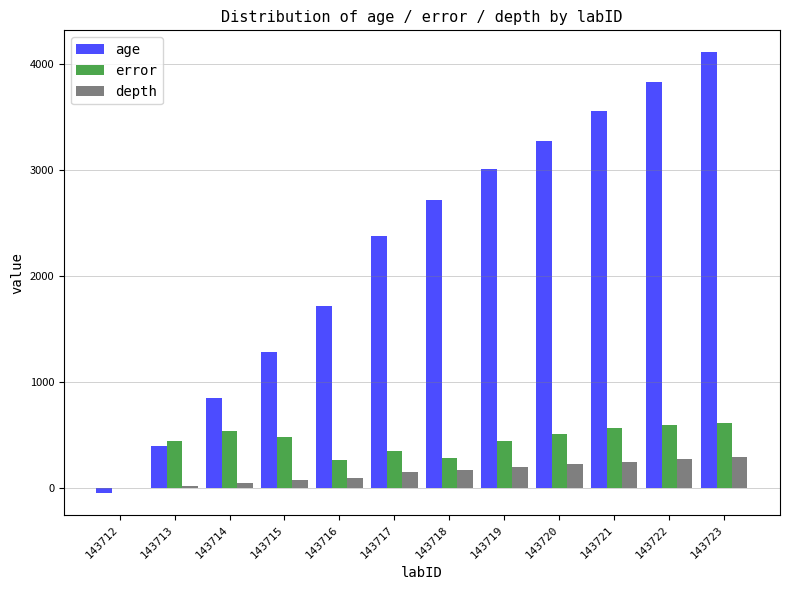

At which category is the sum across all series the highest?

143723